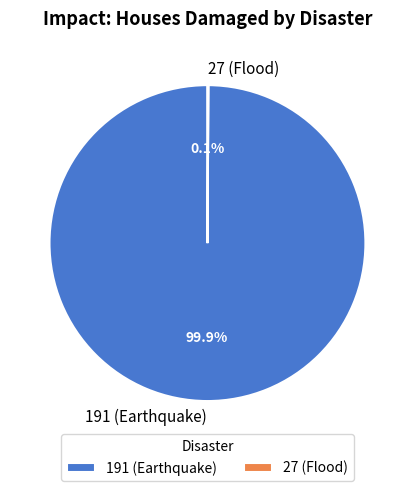

Which slice is the largest?

191 (Earthquake)